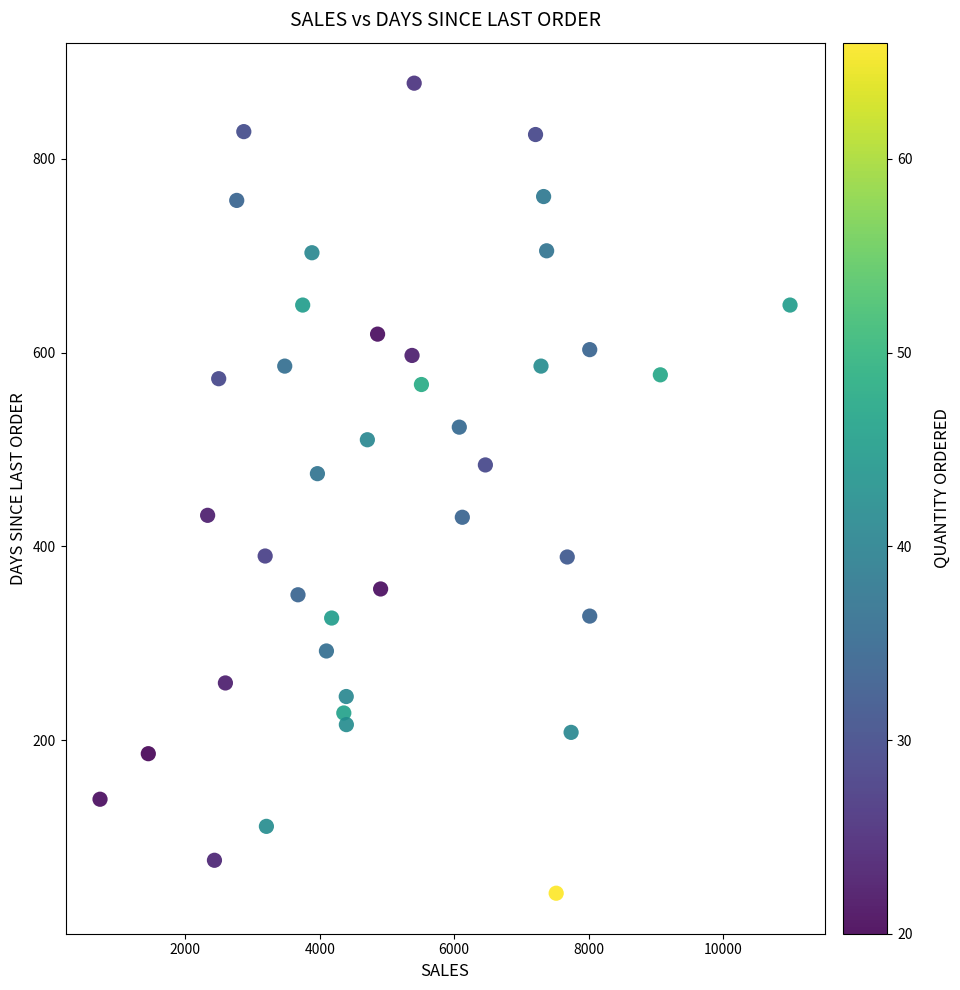

What is the range of Y values (max minus min)?

836